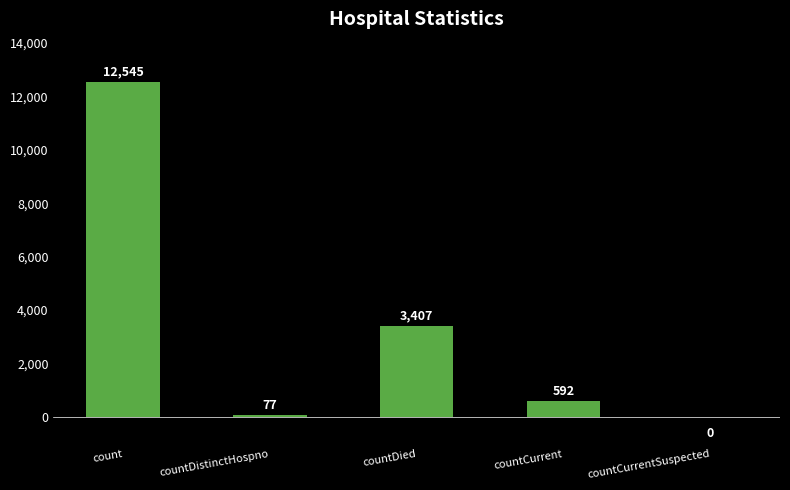

The value at count is 12545. True or false?

True